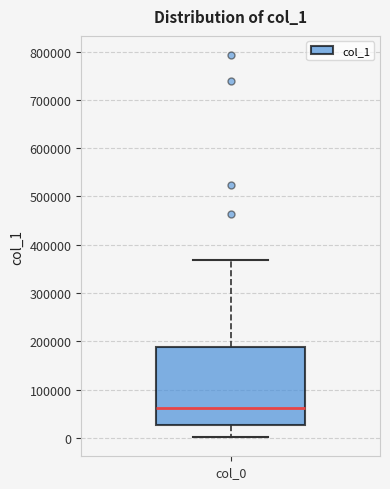

Where is the upper edge of the box for col_0 on the y-axis? The values are not printed on the chart, so give them approximately, as read against the axis.

190000